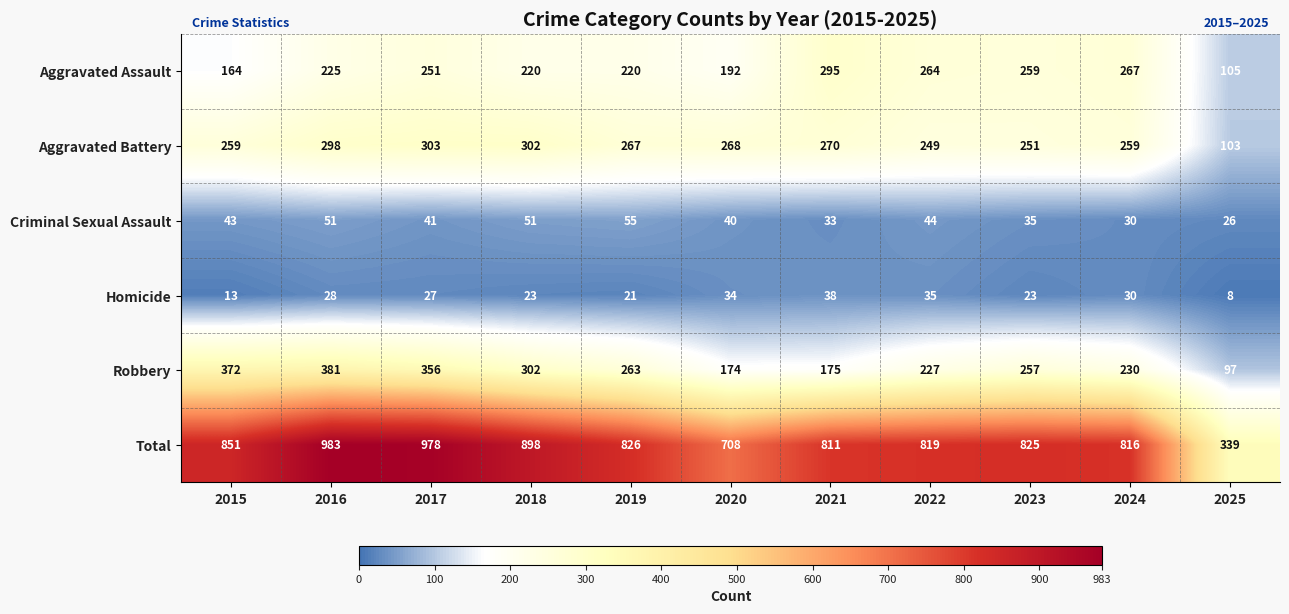

How many distinct data groups are displayed?

6